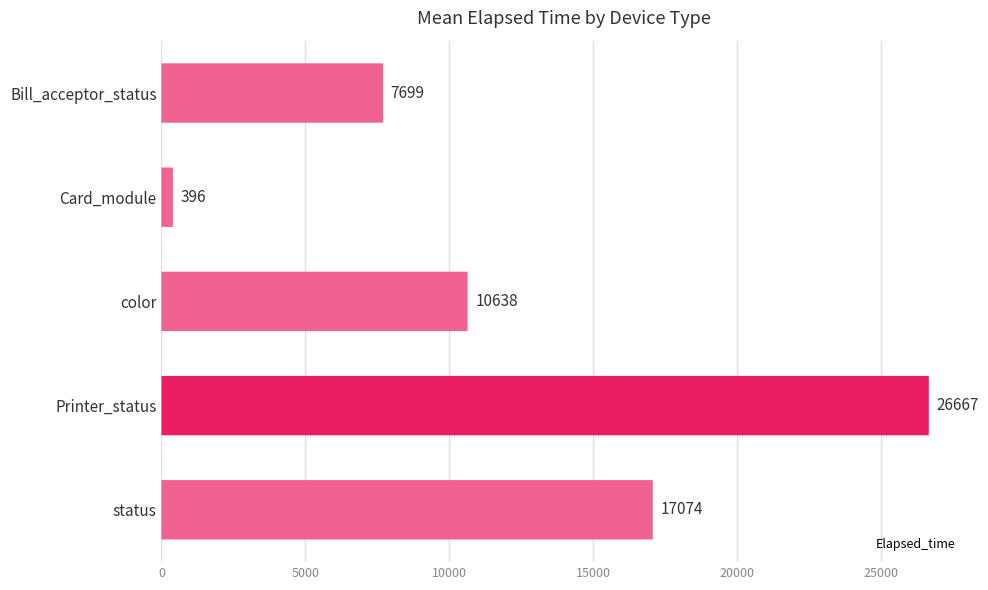

How many series are shown in this chart?

1